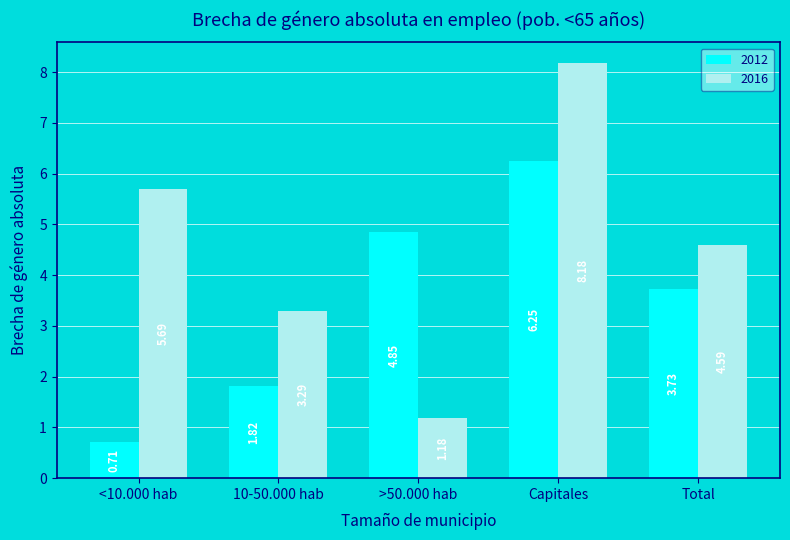

Which category has the highest value in the 2012 series?

Capitales